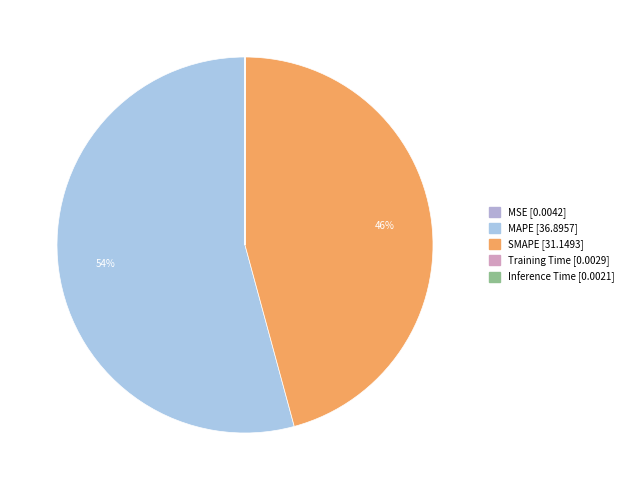

What percentage is the SMAPE slice, to the nearest percent?

46%